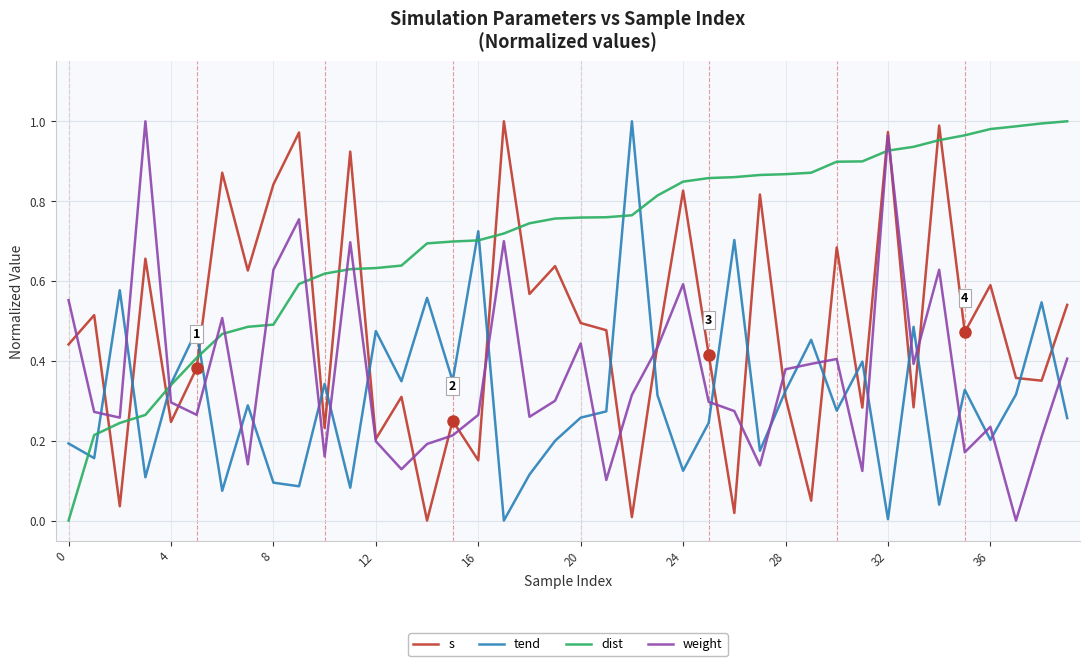

List the series in order of their overall mean, highest first.

dist, s, weight, tend